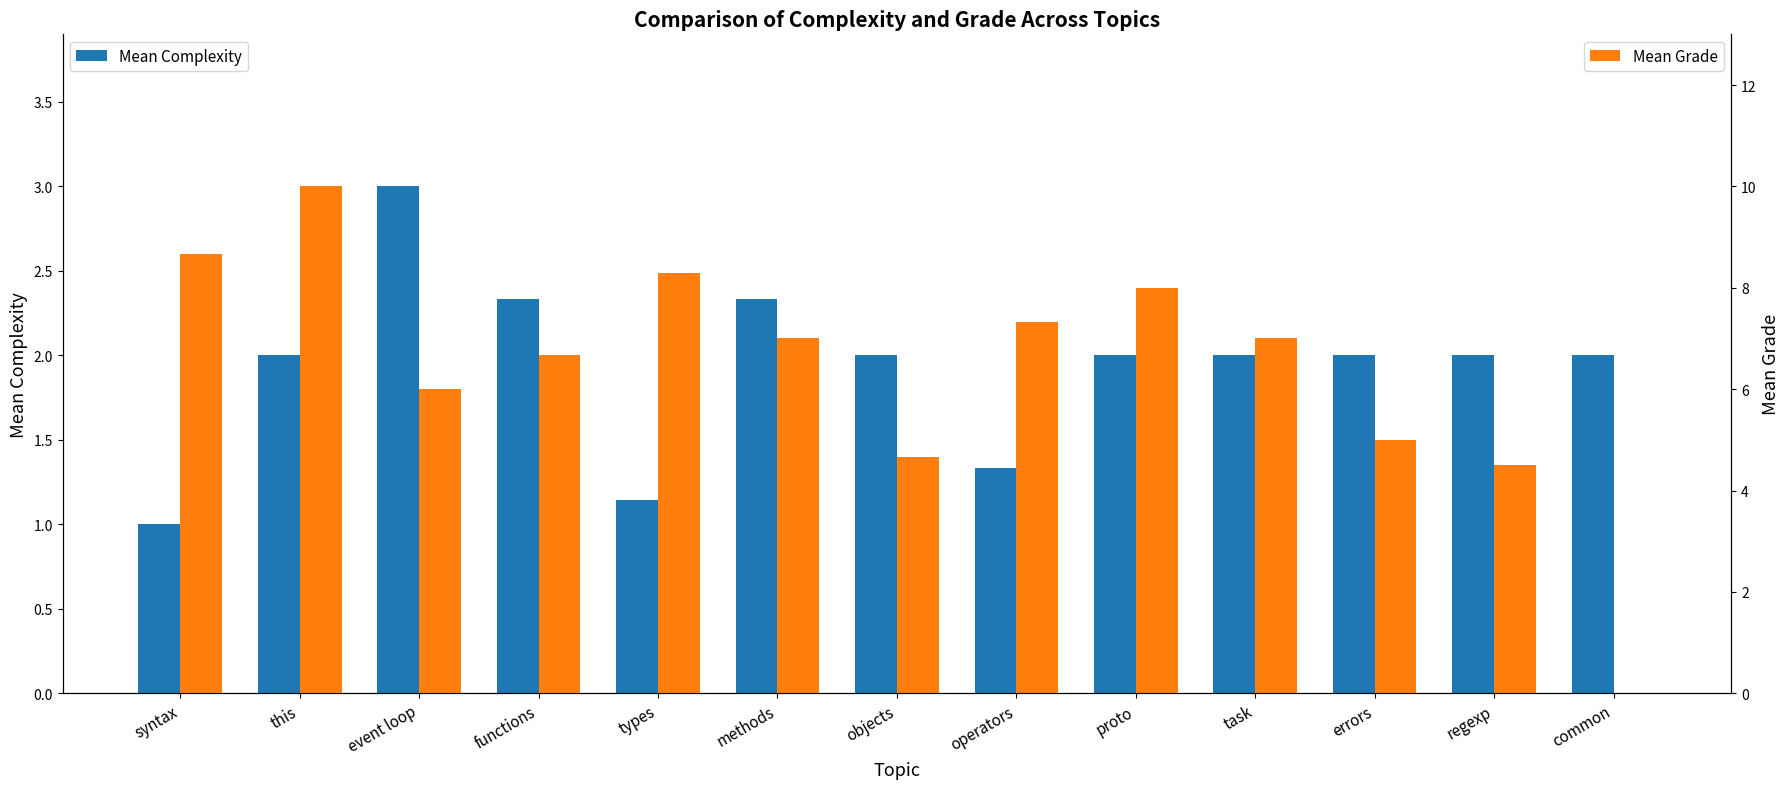

True or false: Mean Complexity has a value of 3.4 at errors.

False